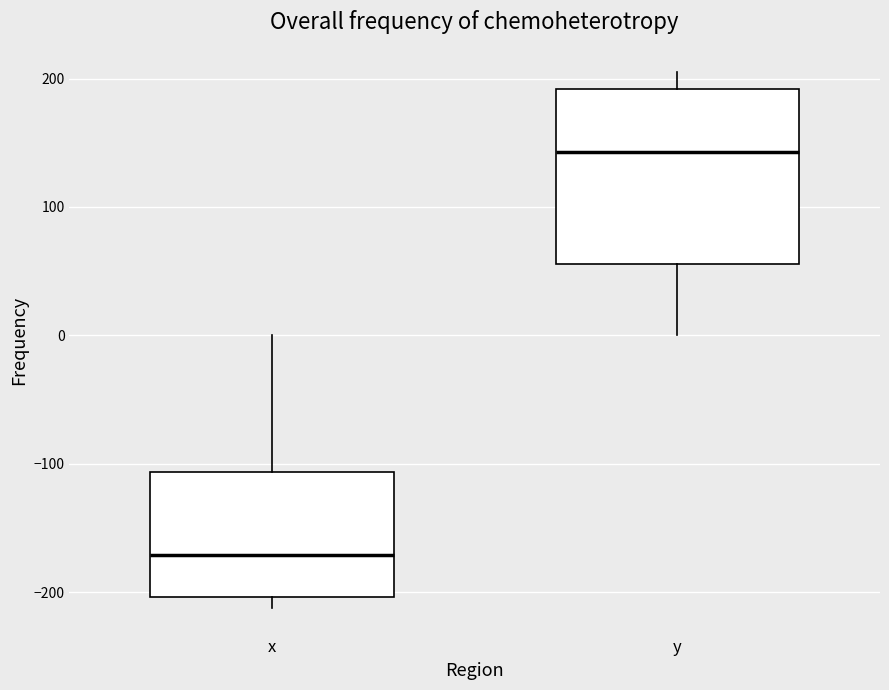

Where is the upper edge of the box for y on the y-axis? The values are not printed on the chart, so give them approximately, as read against the axis.

190